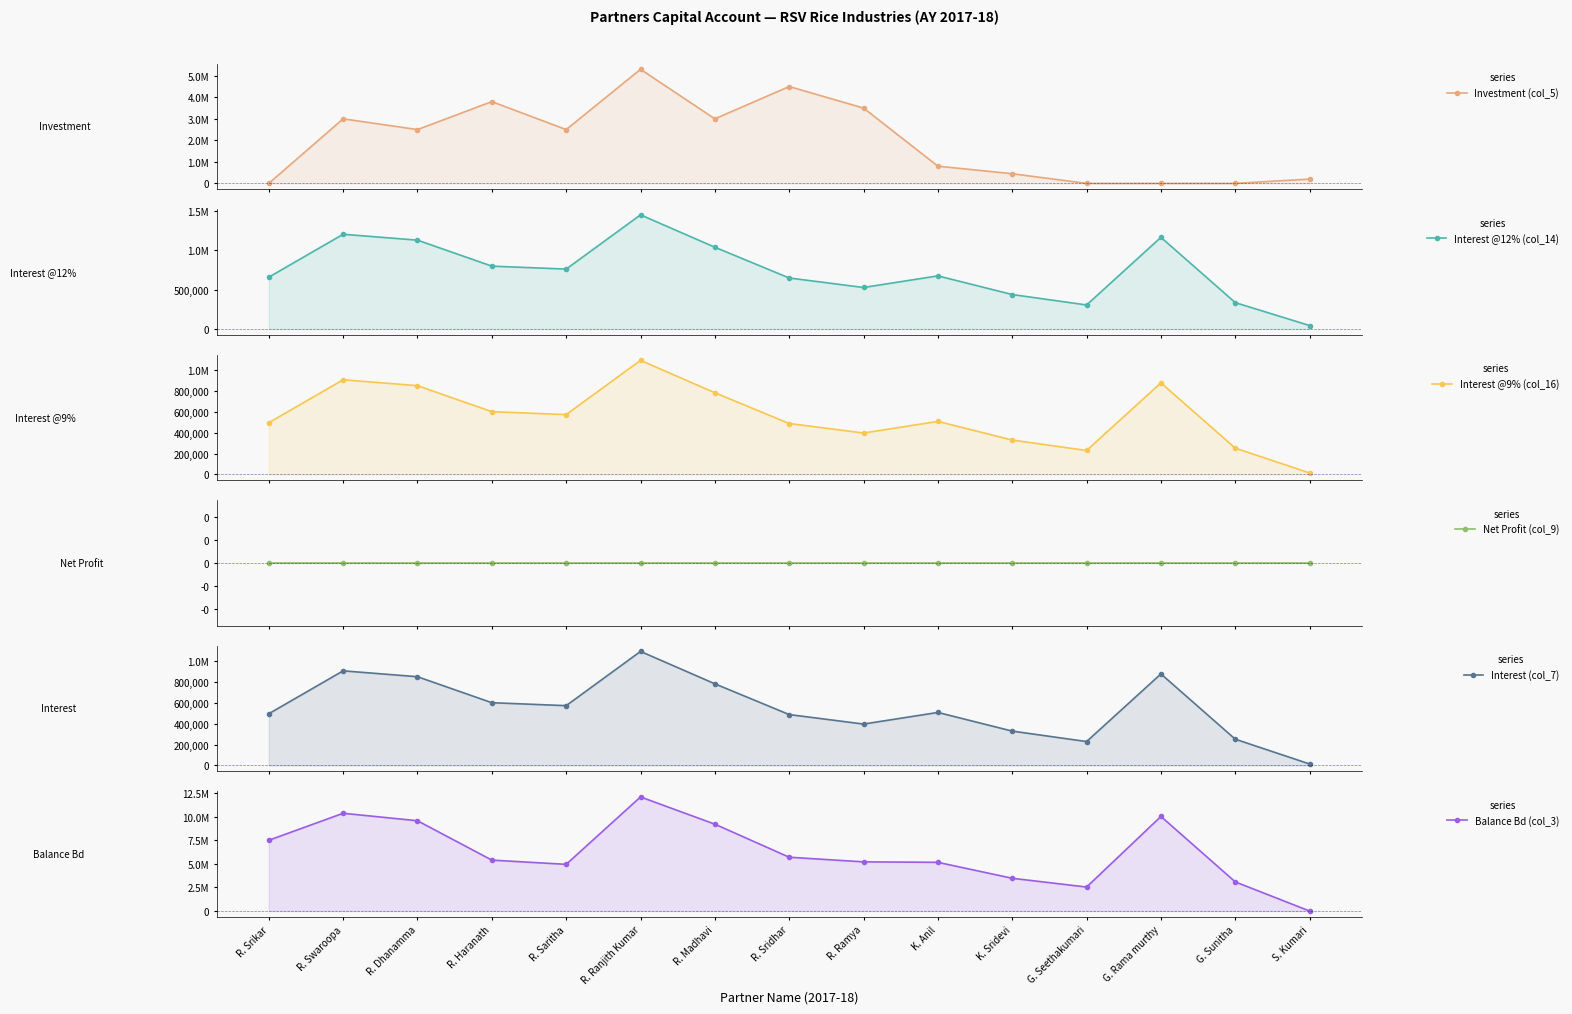

What is the difference between the maximum and minimum values in the Interest @9% (col_16) series?

1075175.5